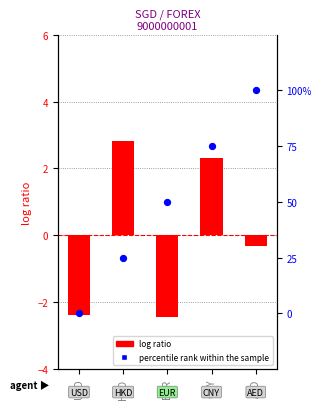

At which category is the sum across all series the highest?

AED